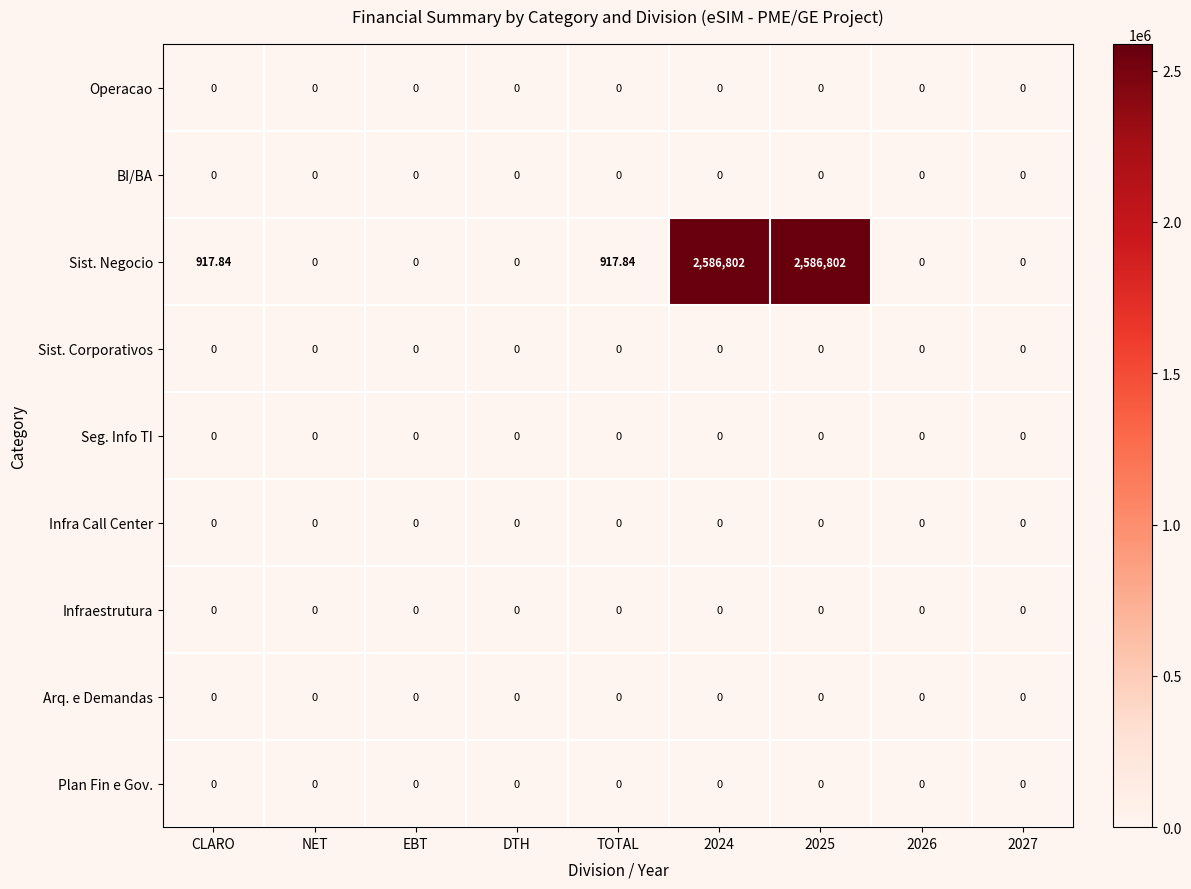

Which series has the largest total across all categories?

Sist. Negocio